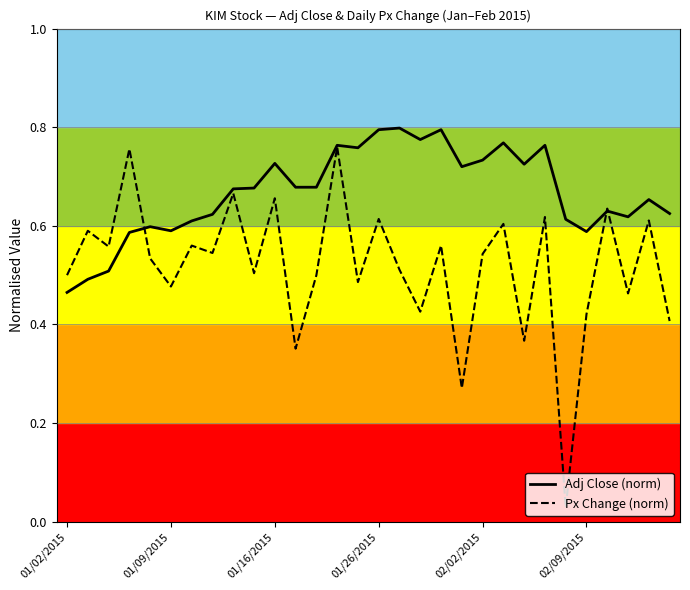

Which series has the largest total across all categories?

Adj Close (norm)